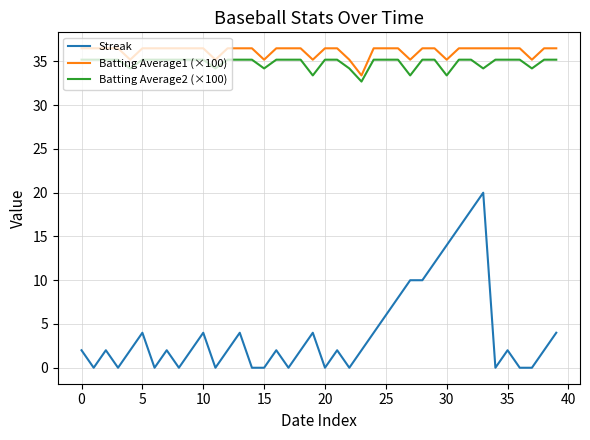

True or false: Batting Average2 (×100) and Streak intersect in this chart.

False